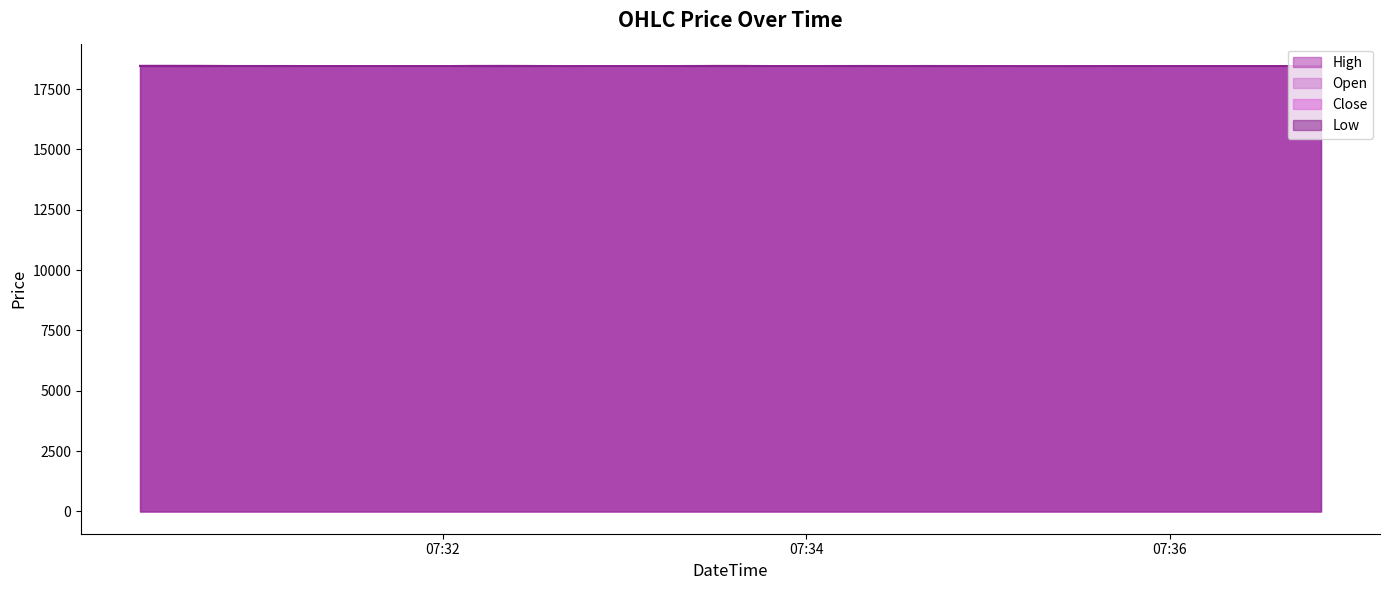

What is the total value across all series at 2024-07-08 07:31:10?

73832.6